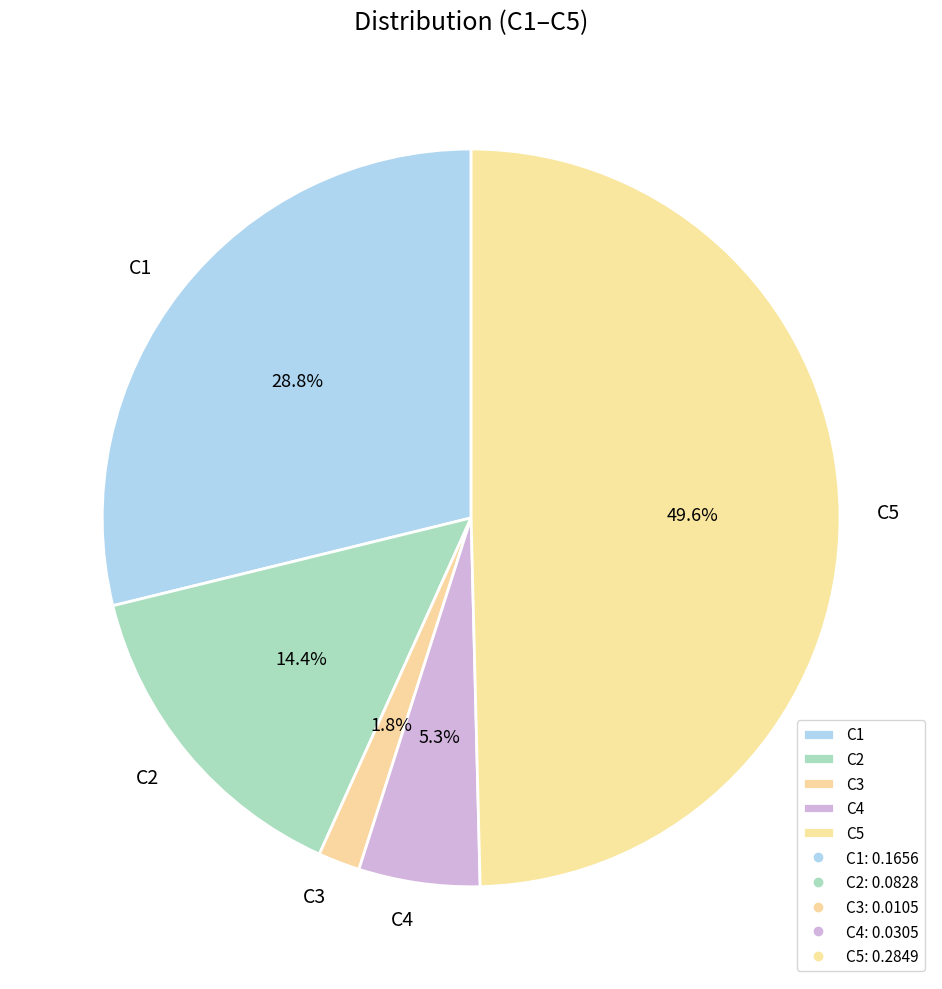

Does C4 account for over 50% of the chart?

No